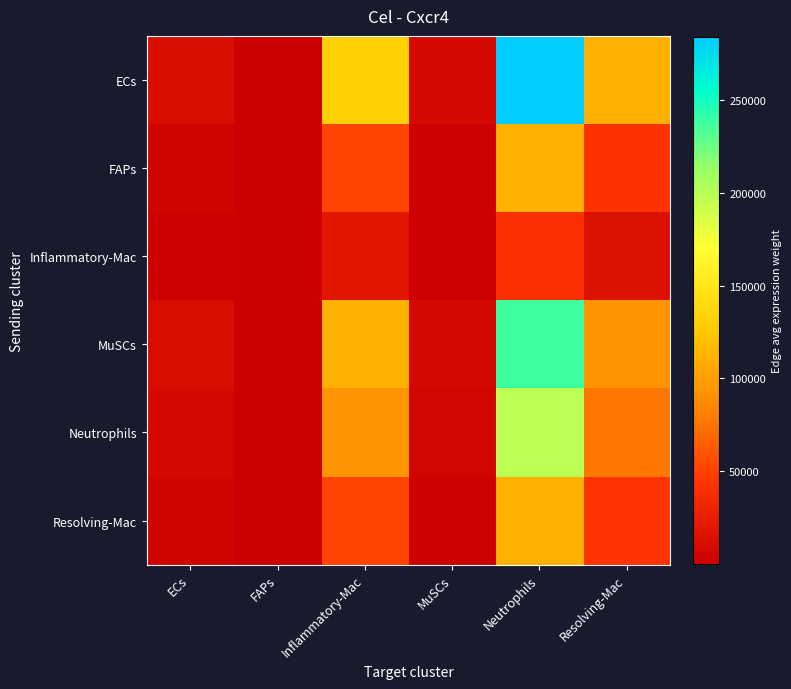

Rank the series at ECs from lowest to highest value.

Inflammatory-Mac, FAPs, Resolving-Mac, Neutrophils, MuSCs, ECs